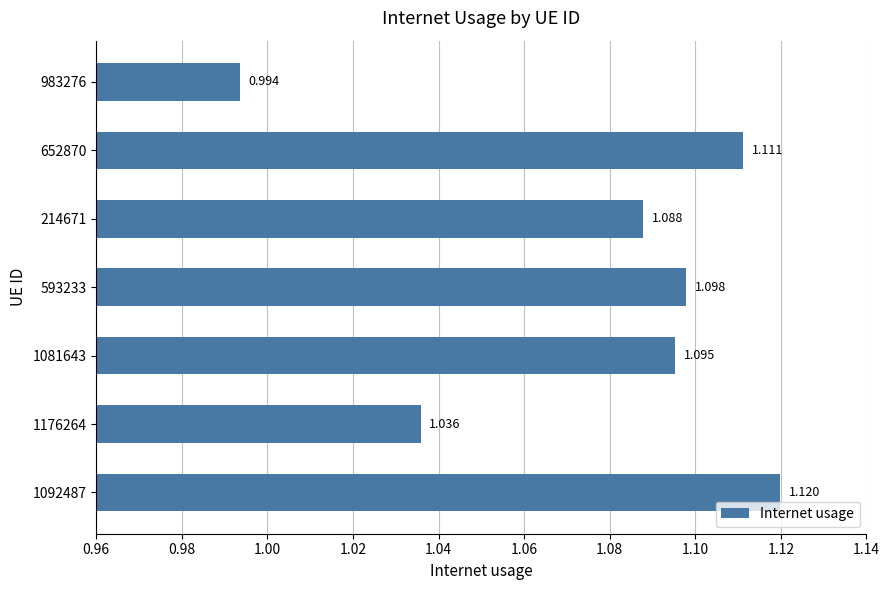

Rank the categories by value from highest to lowest.

1092487, 652870, 593233, 1081643, 214671, 1176264, 983276